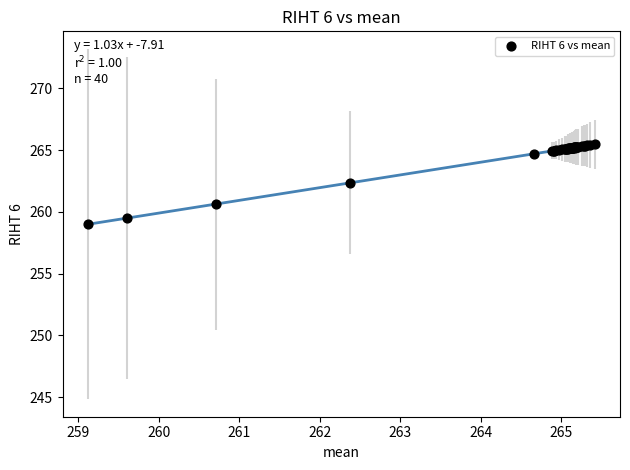

What Y value in the scatter plot is closest to 262?

262.4